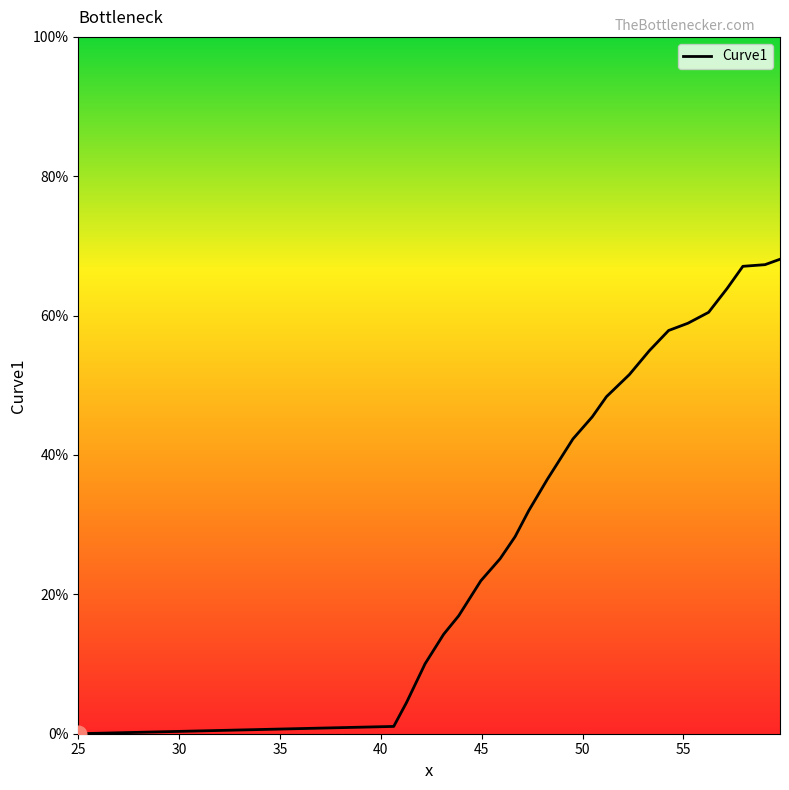

Is it true that the value at 25 is -36.6?

False